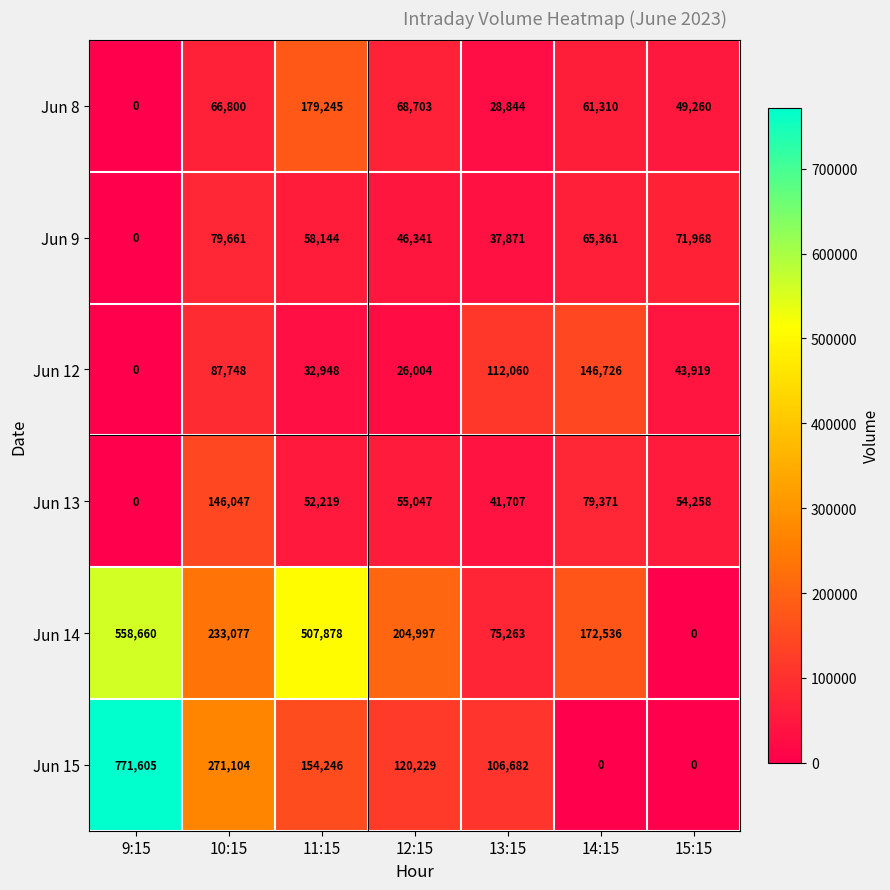

Which category has the highest value across all series?

9:15